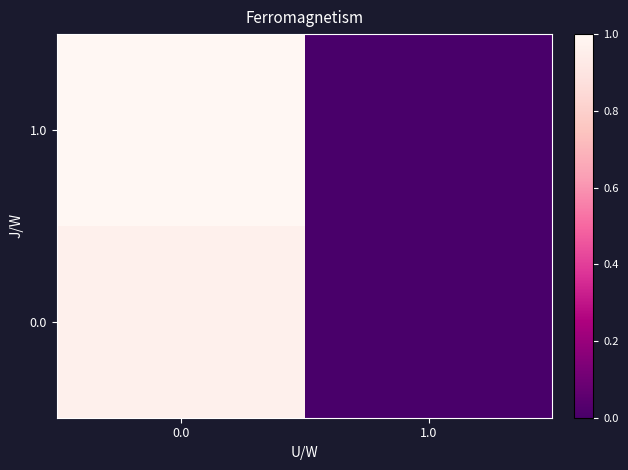

Rank the series by their maximum value, from lowest to highest.

0.0, 1.0